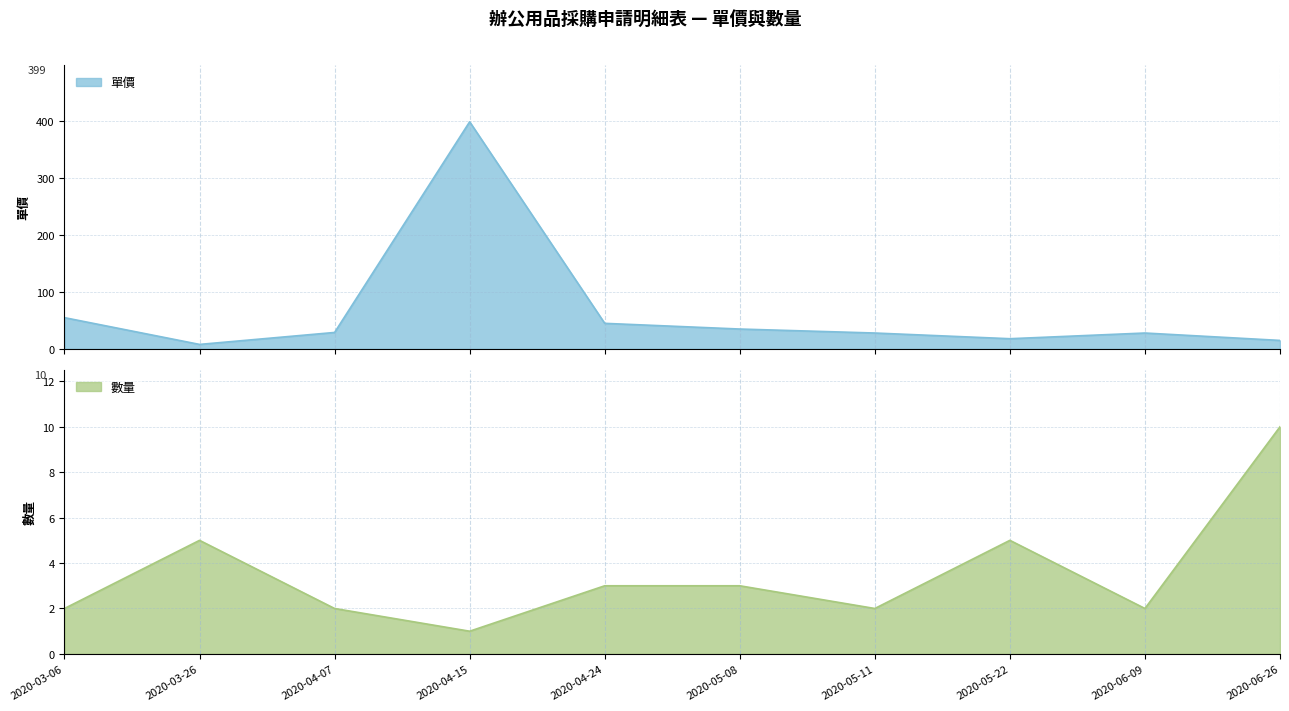

Does the chart display data point markers on the line(s)?

No